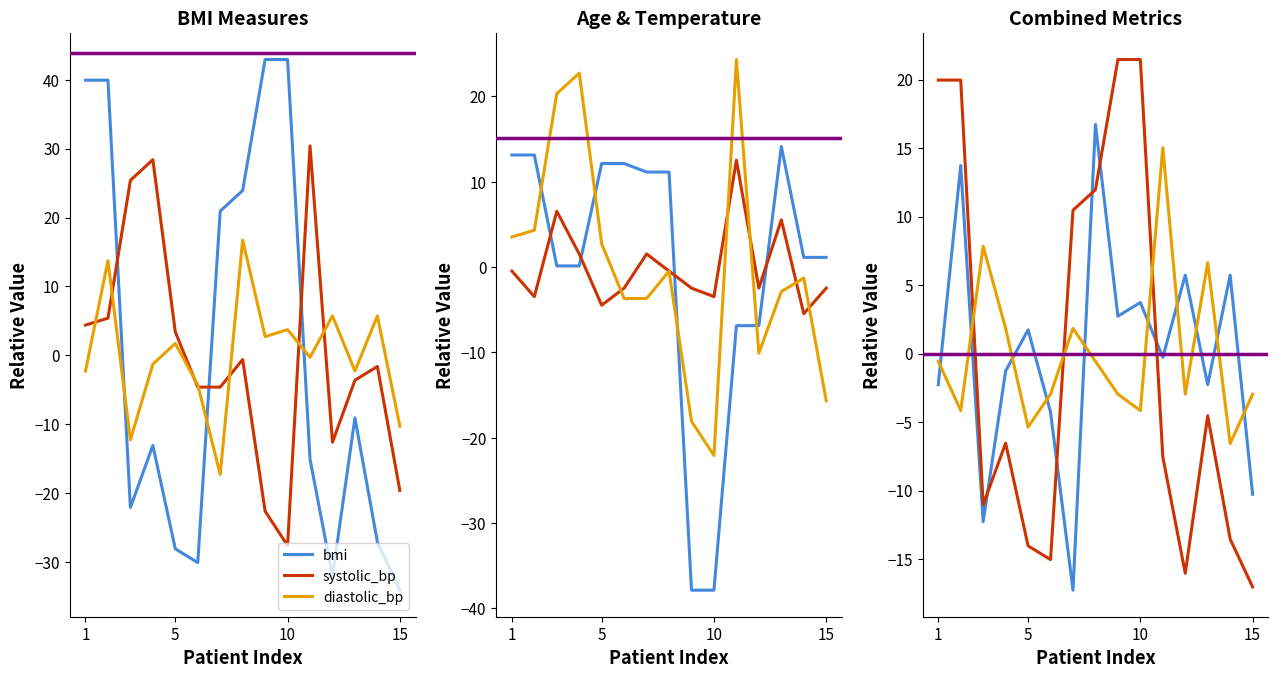

Rank the series at 1 from lowest to highest value.

diastolic_bp, temperature, systolic_bp, age, bmi